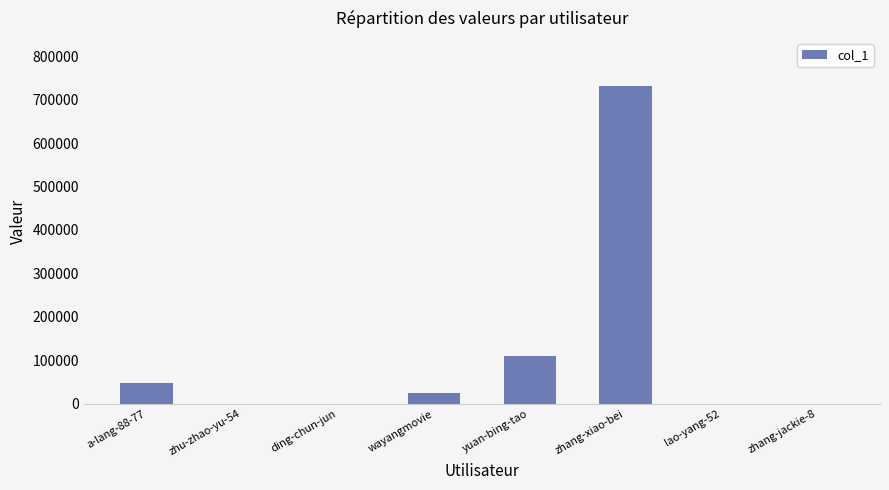

Which category has the highest value across all series?

zhang-xiao-bei